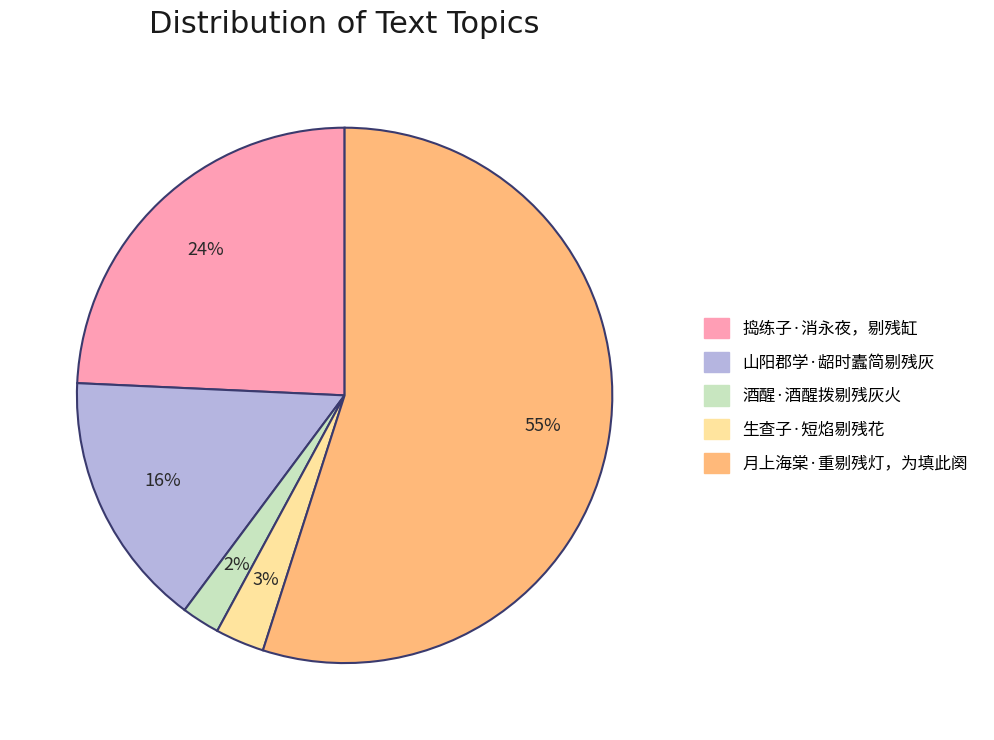

Rank the categories by value from lowest to highest.

酒醒·酒醒拨剔残灰火, 生查子·短焰剔残花, 山阳郡学·龆时蠹简剔残灰, 捣练子·消永夜，剔残缸, 月上海棠 红缄初就，青禽未来，重剔残灯，为填此阕